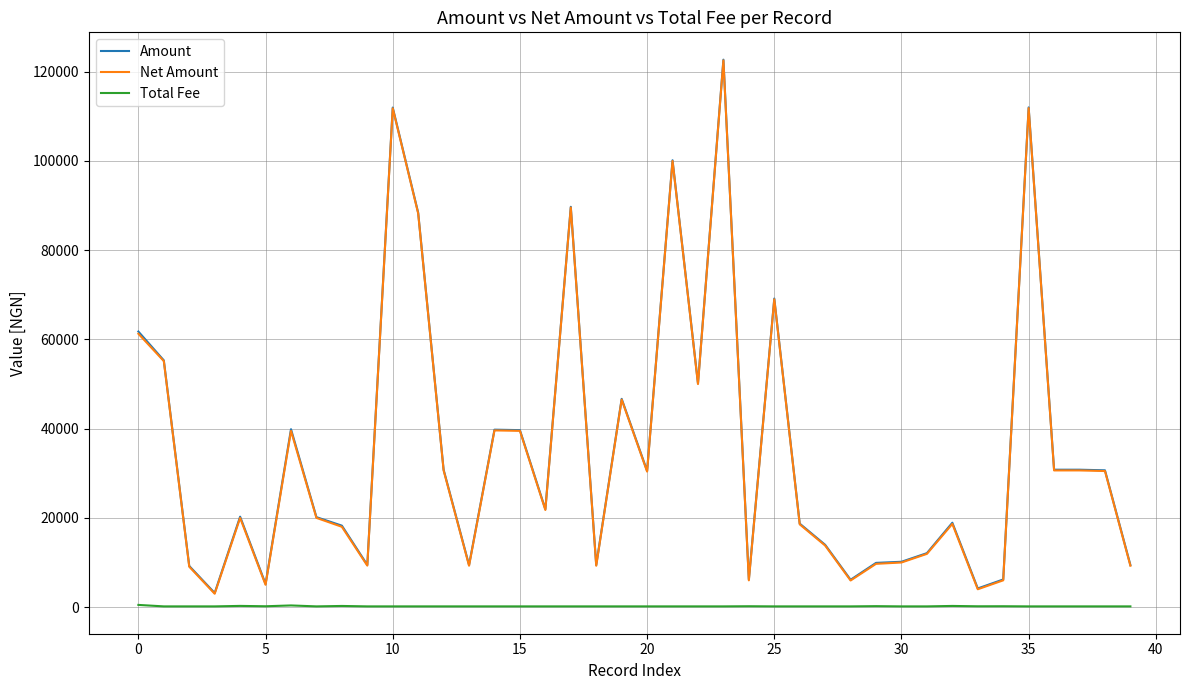

True or false: Amount and Total Fee intersect in this chart.

False